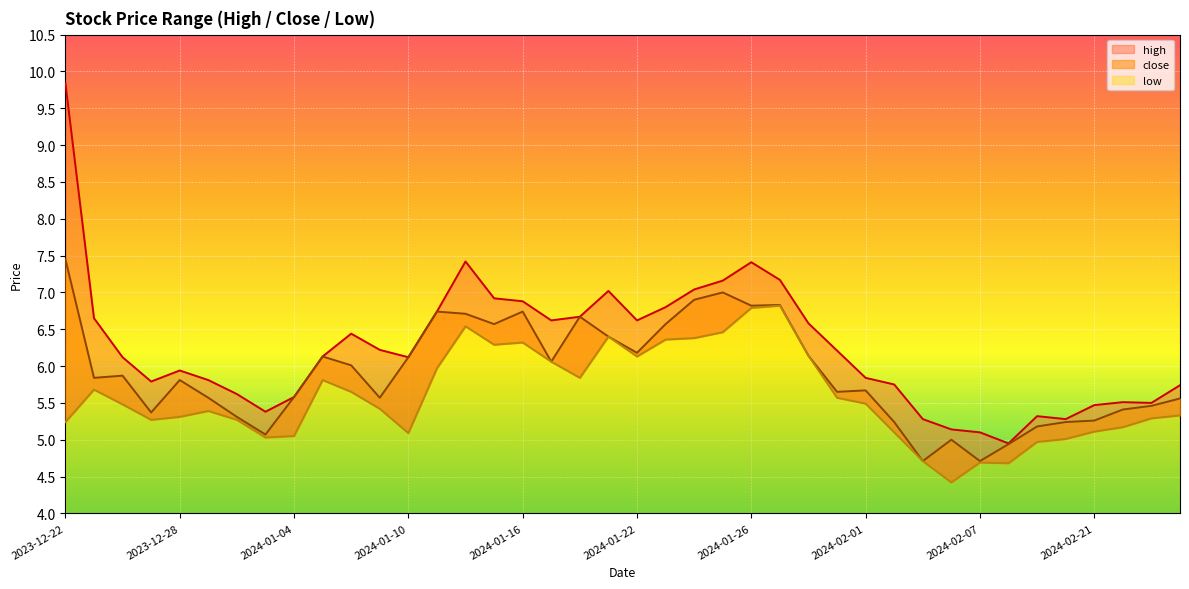

Which series has the widest spread of values?

high